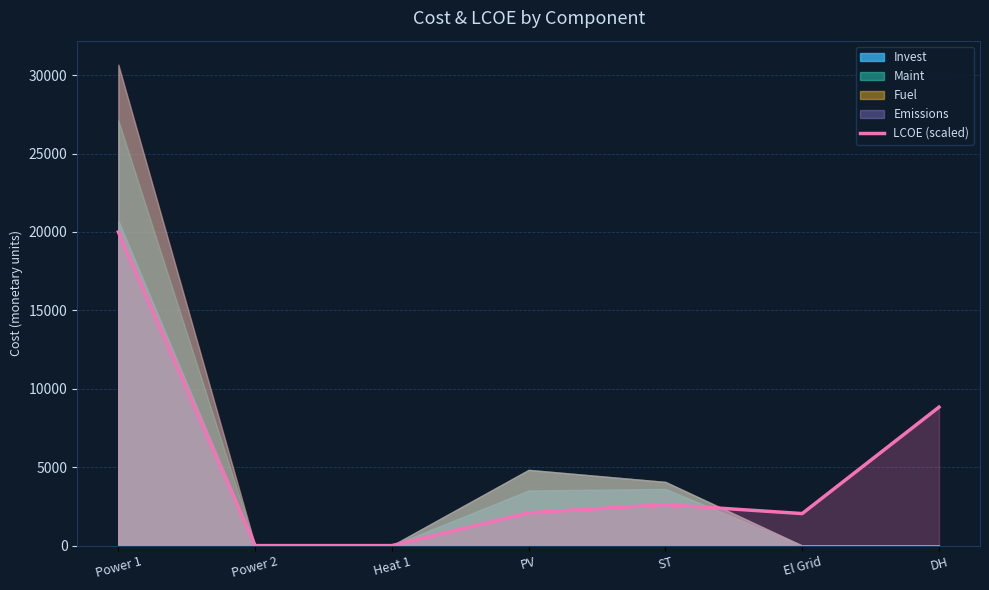

What is the label of the 1st point from the right?

DH